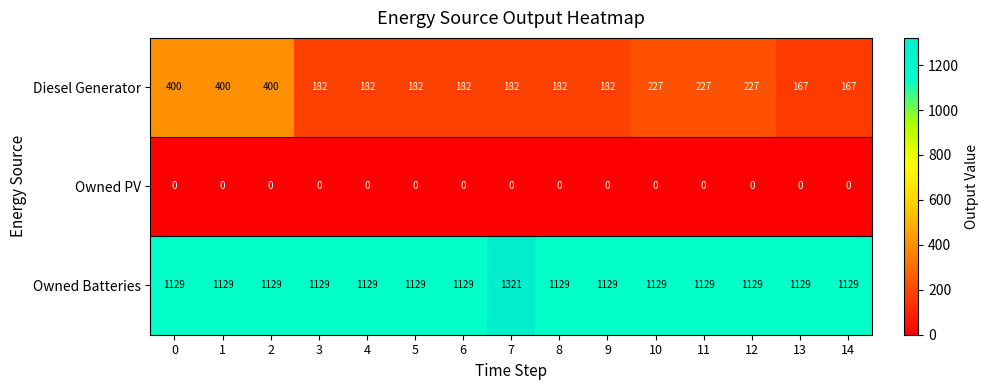

Between 10 and 14, which series saw the biggest shift?

Diesel Generator